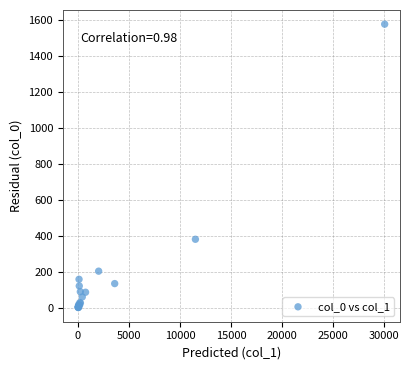

What Y value in the scatter plot is closest to 789?

382